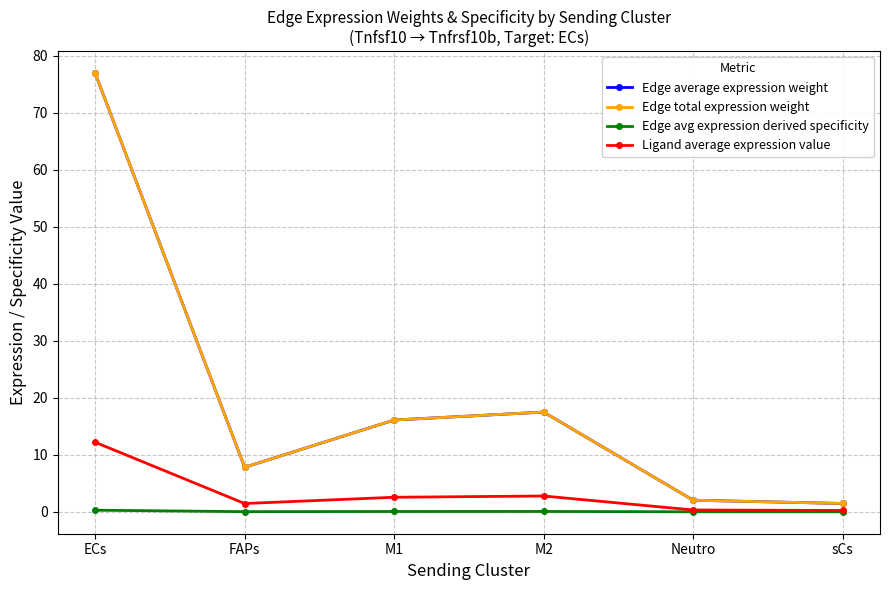

Is this an area chart (filled region under the line)?

No